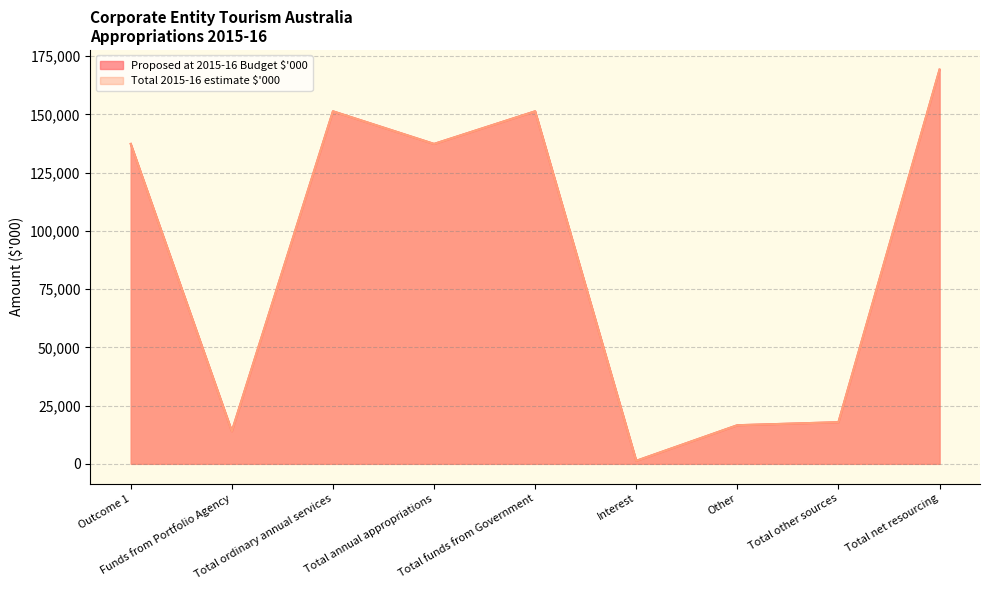

What is the sum of all Total 2015-16 estimate $'000 values?

796072